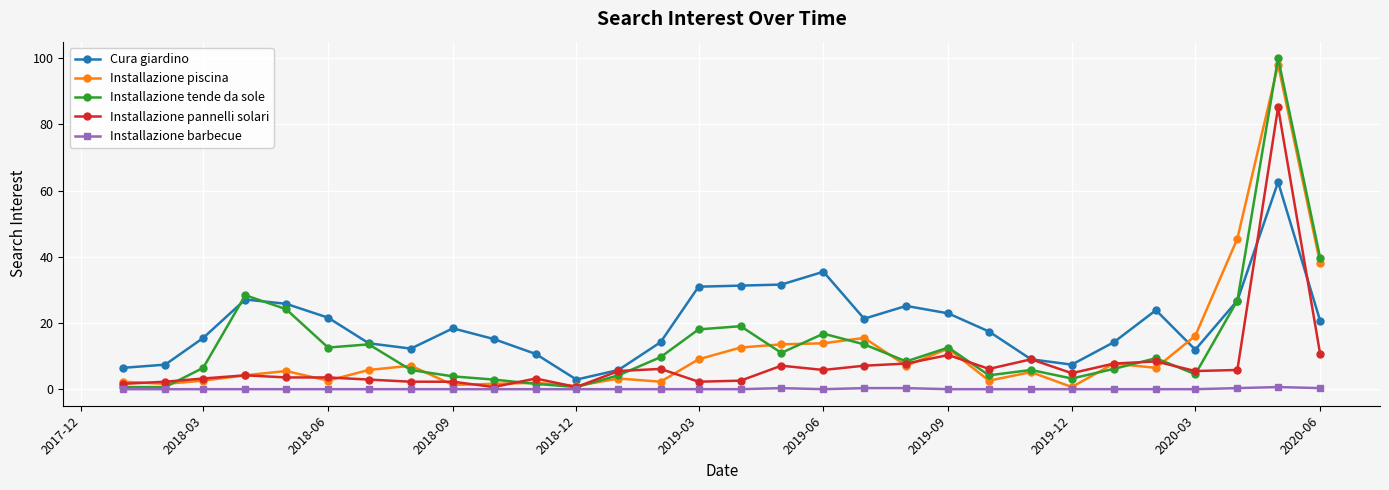

What is the maximum value shown in the chart?

100.0